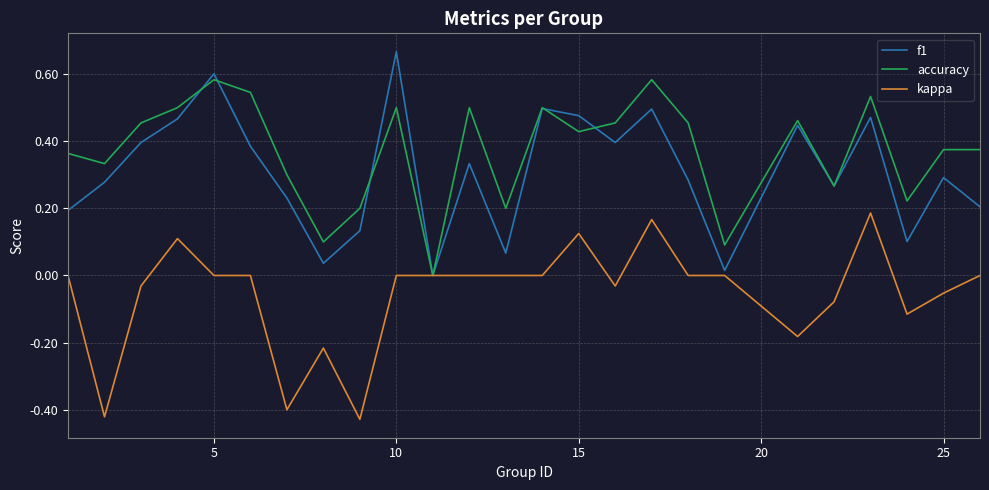

At 25, list the series in order from largest to smallest.

accuracy, f1, kappa